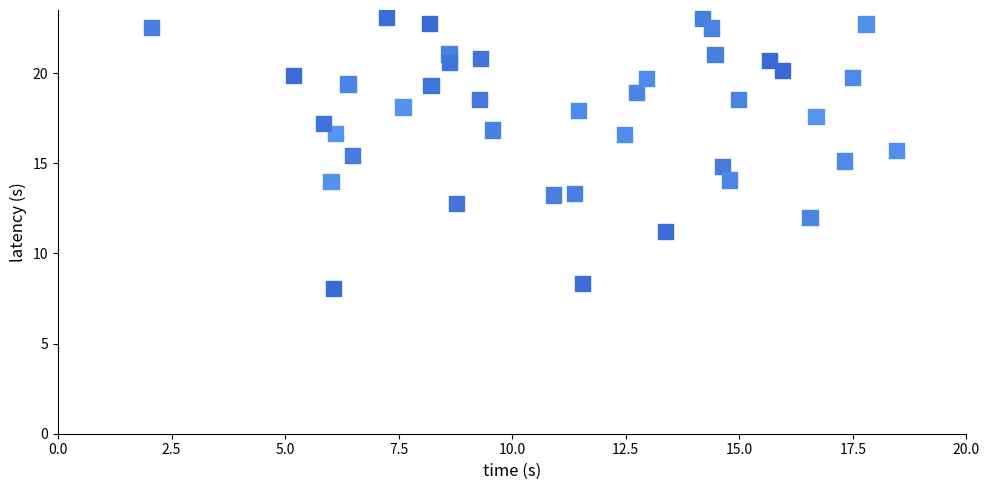

What is the range of X values (max minus min)?

16.4